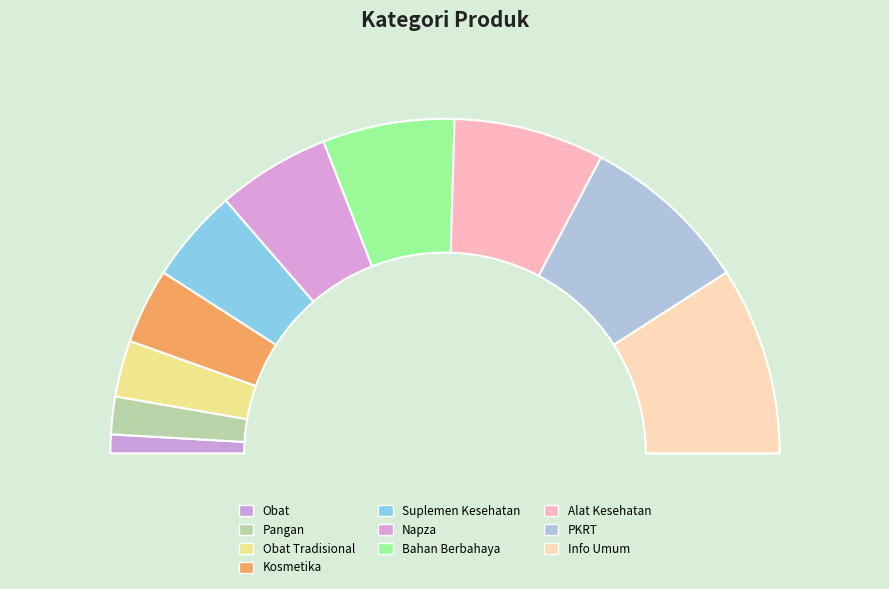

True or false: Info Umum accounts for 18% of the total.

True